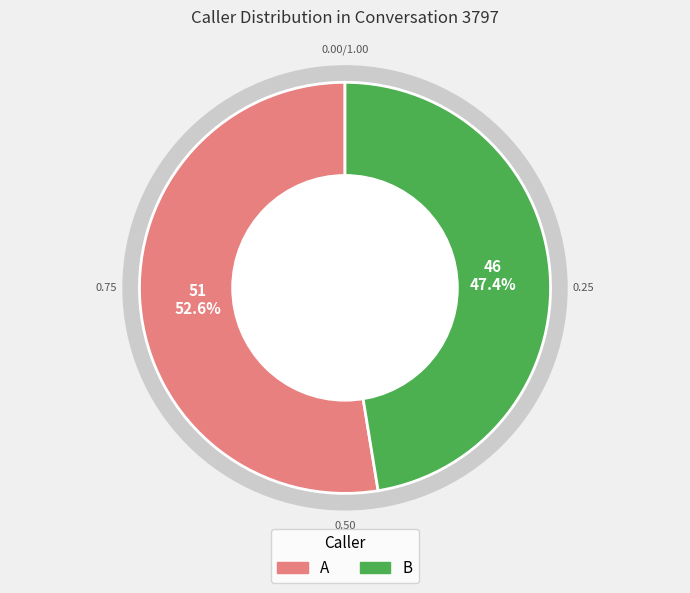

Which category accounts for the majority?

A